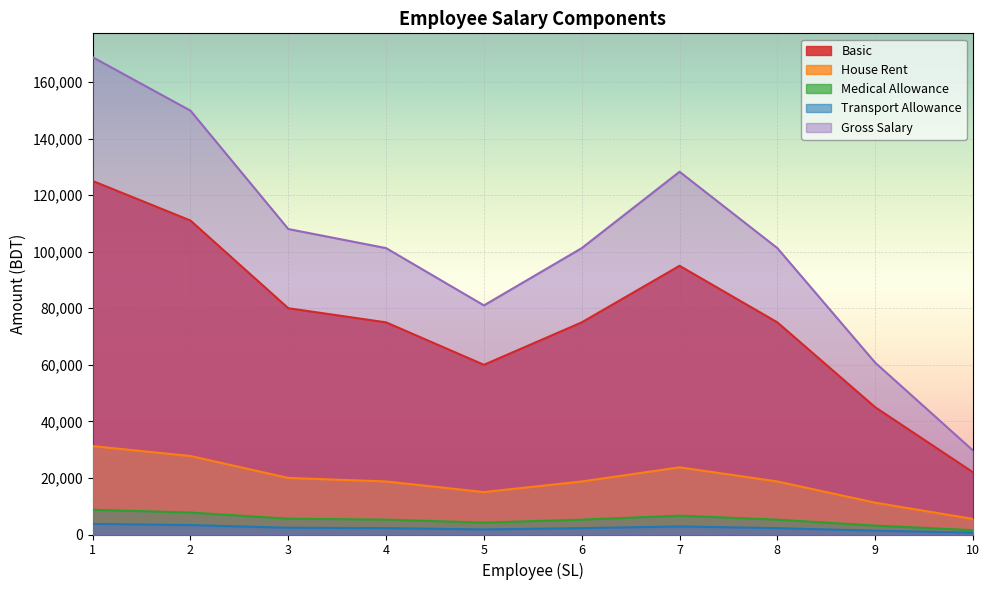

What value does the Basic series have at 9?

45000